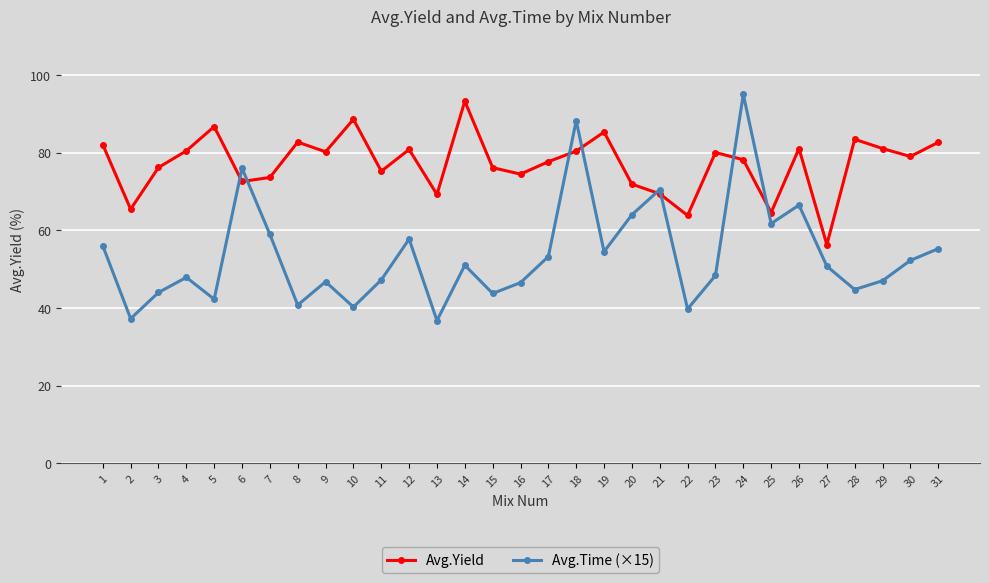

What are all the series names shown in the legend?

Avg.Yield, Avg.Time (×15)